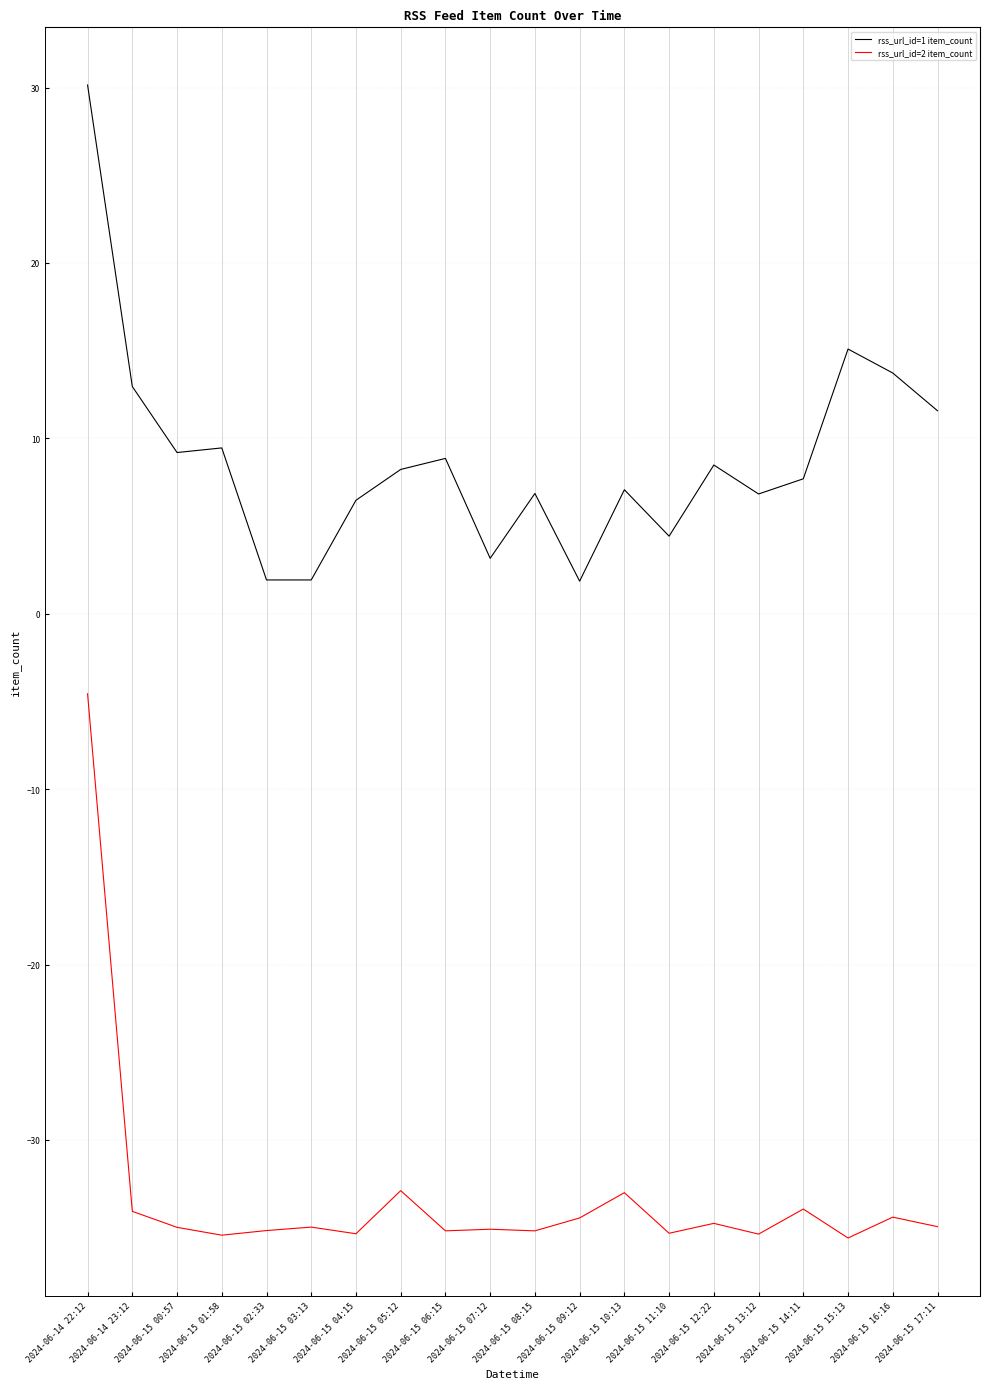

Rank the series by their average value, from lowest to highest.

rss_url_id=2 item_count, rss_url_id=1 item_count